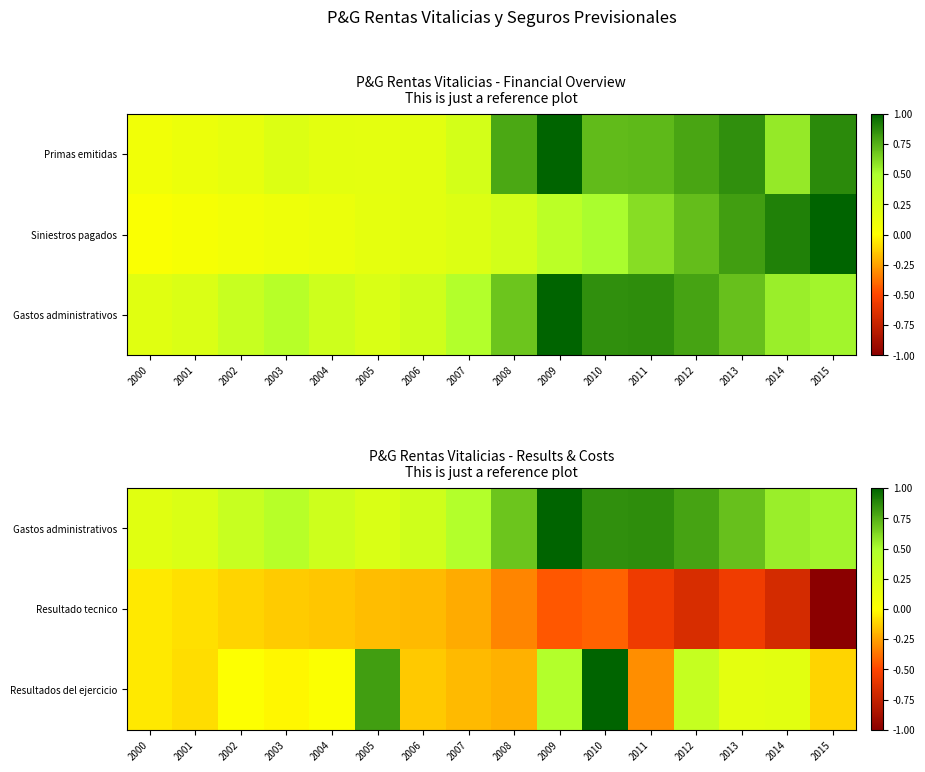

What is the difference between the Gastos administrativos values at 2013 and 2010?

0.2